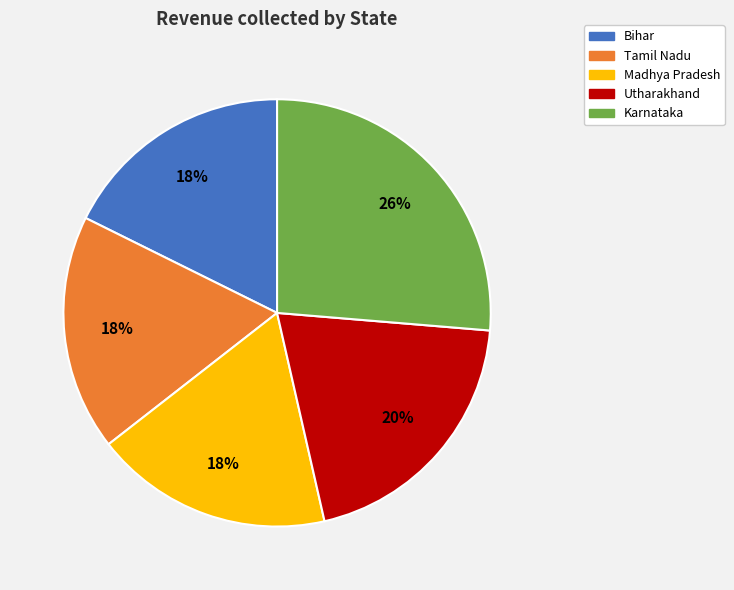

Between Karnataka and Bihar, which is larger?

Karnataka